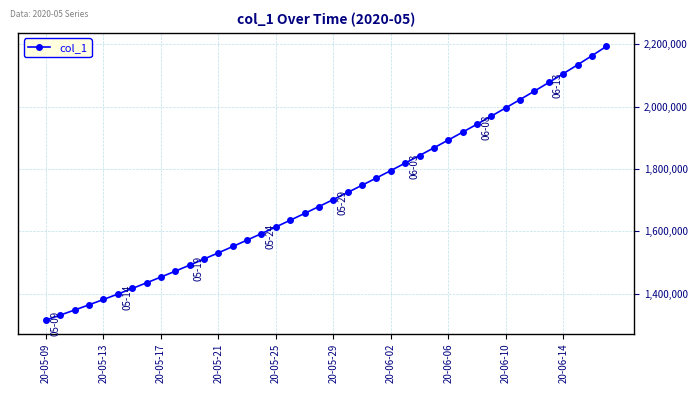

What is the minimum value shown in the chart?

1315099.0